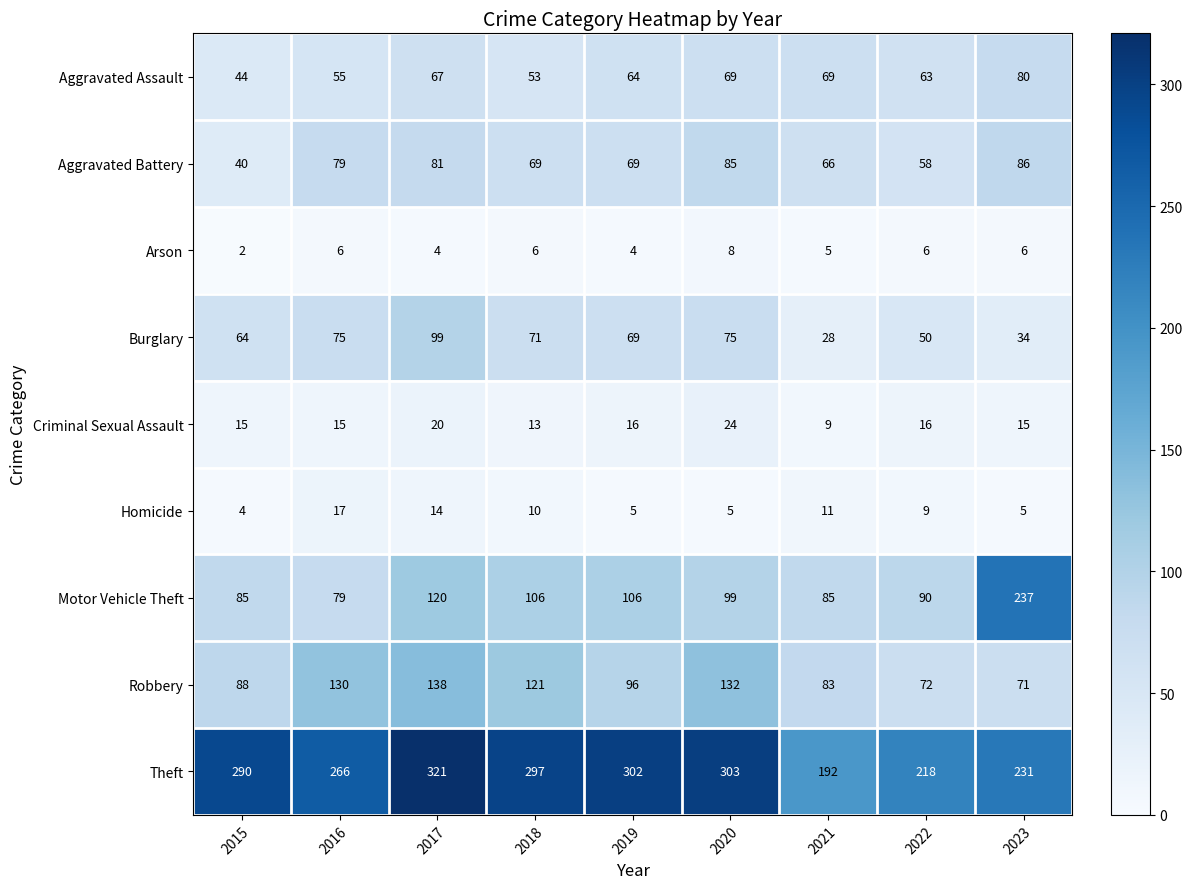

Which series has the largest total across all categories?

Theft